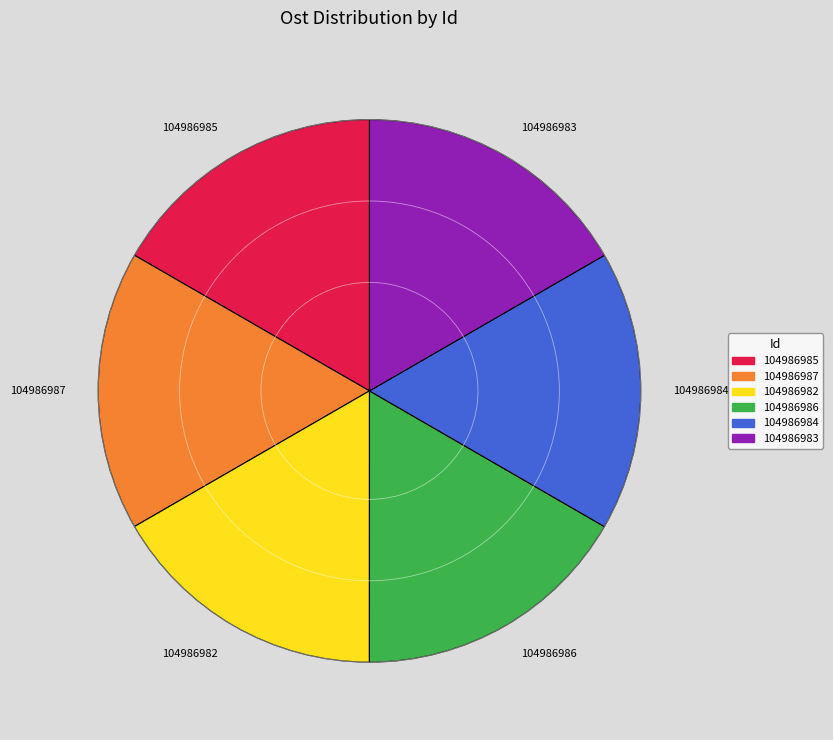

What is the ratio of the value at 104986982 to the value at 104986984?

1.0